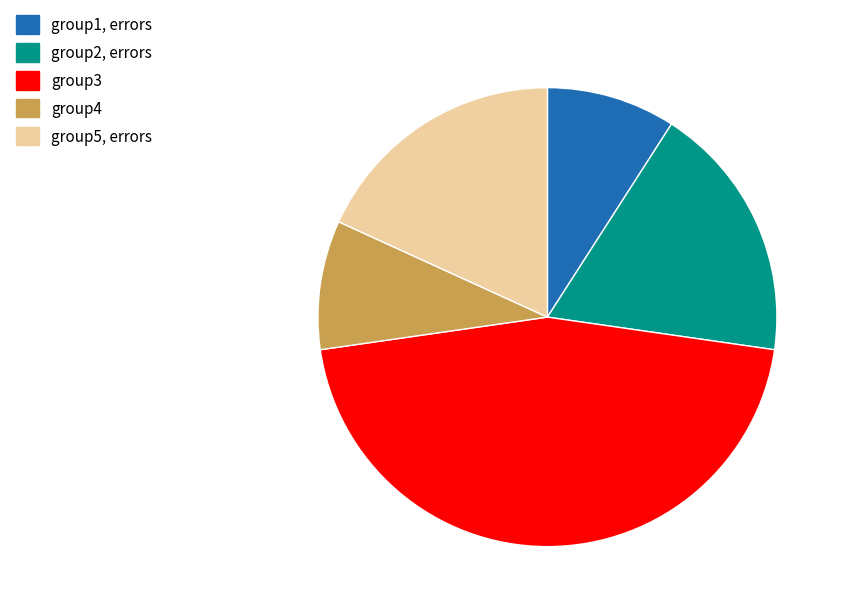

Do group4 and group1, errors together represent more than half of the pie?

No